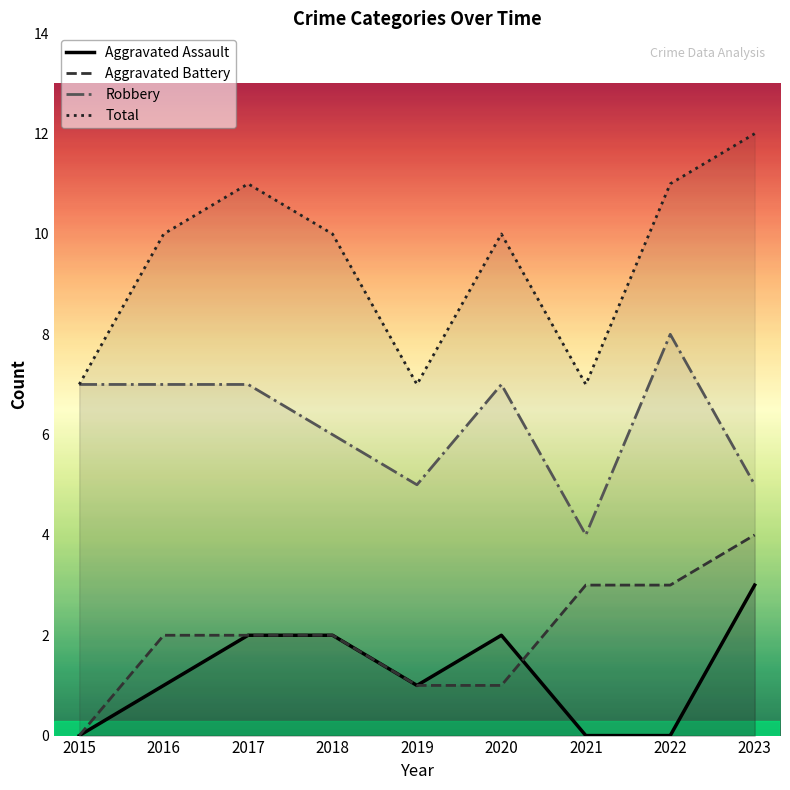

Read the Aggravated Battery value at 2022.

3